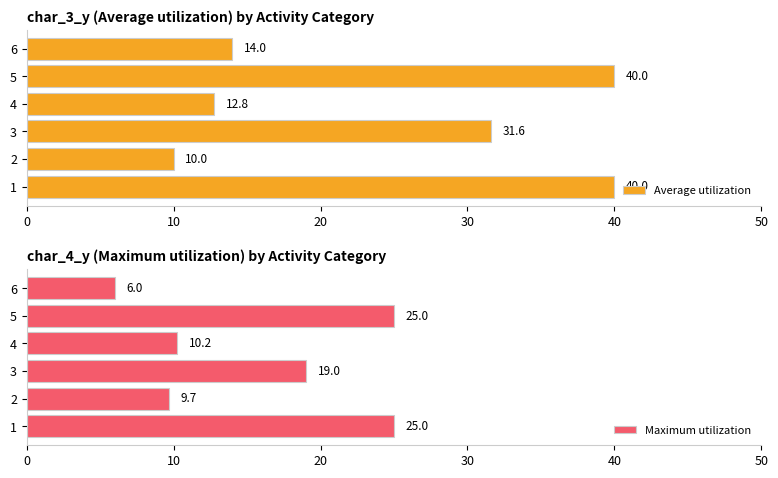

What is the maximum value shown in the chart?

40.0